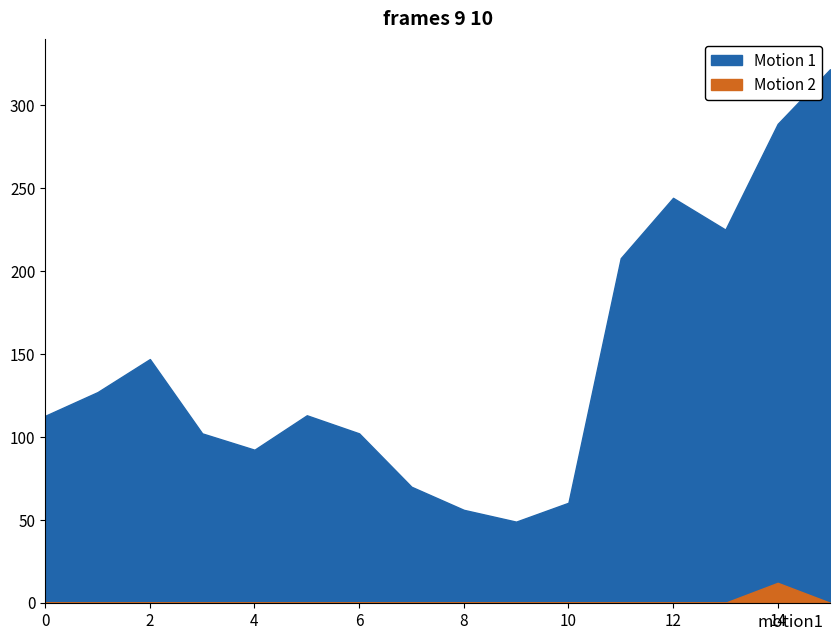

List the labels in order of Motion 2 value, largest first.

14, 0, 1, 2, 3, 4, 5, 6, 7, 8, 9, 10, 11, 12, 13, 15